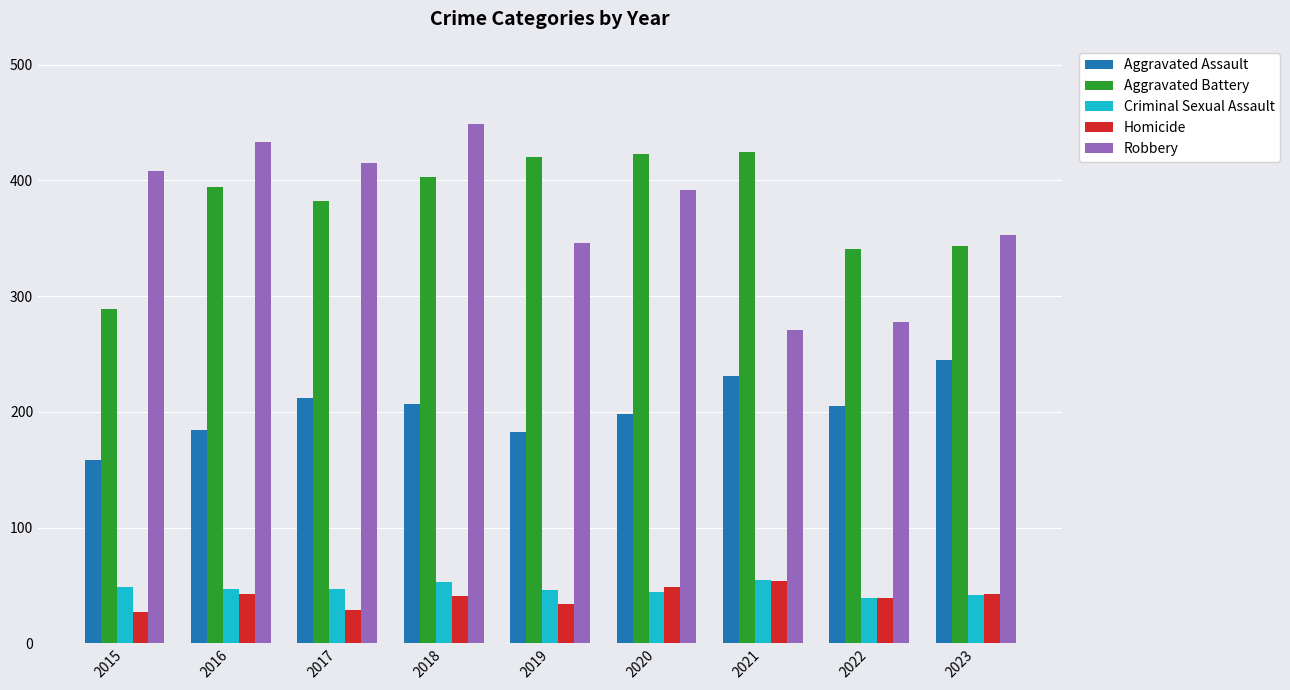

The value of Aggravated Battery at 2016 is 594. True or false?

False